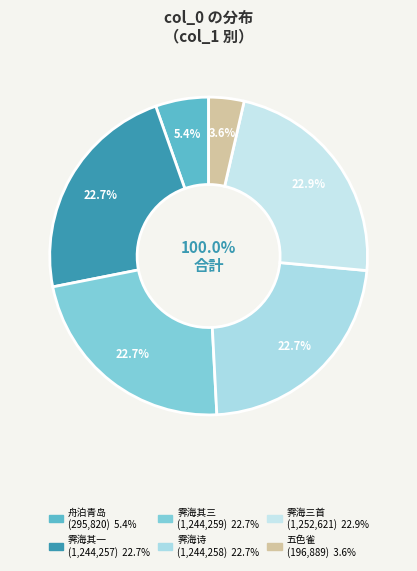

To the nearest percent, what portion does 和周霁海吴镇抚诗三首就呈李伯传明府 其一 represent?

23%